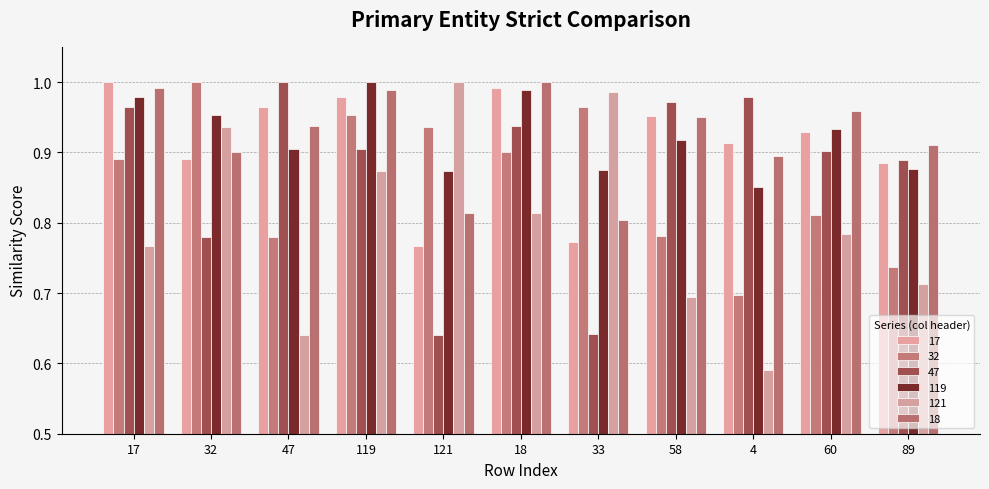

At which label does 121 reach its peak?

121